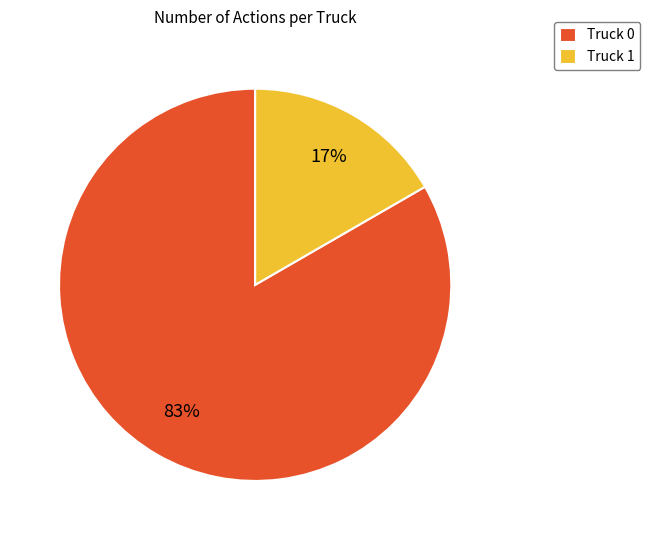

To the nearest percent, what portion does Truck 1 represent?

17%